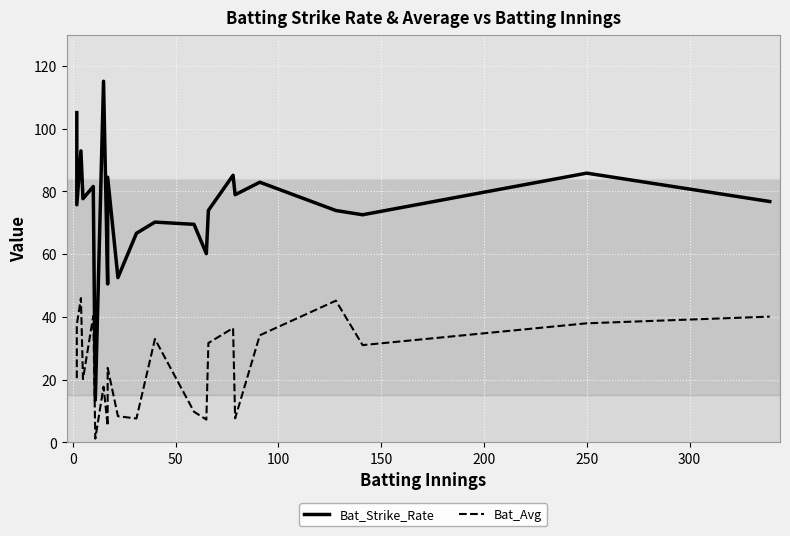

How many values in the Bat_Strike_Rate series exceed 76?

11